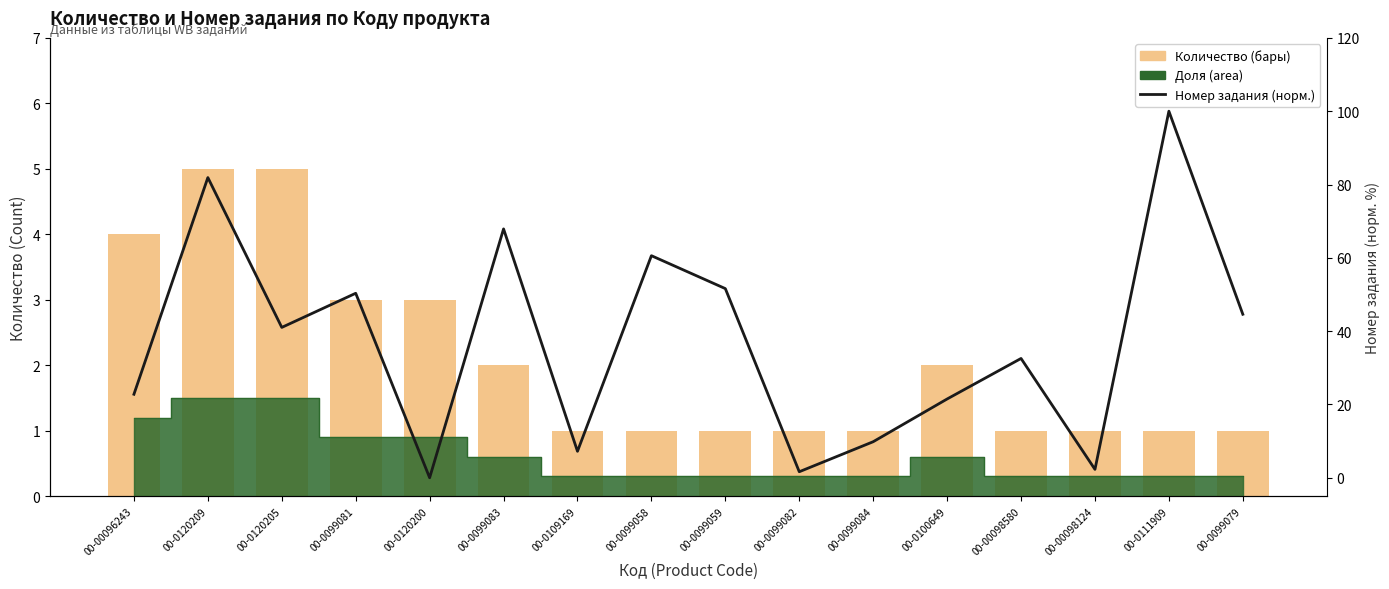

Count the number of categories in the chart.

16